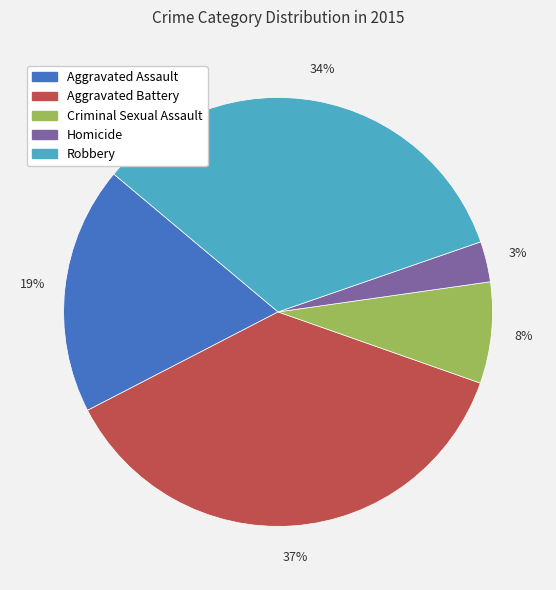

To the nearest percent, what is the combined percentage of Aggravated Assault and Homicide?

22%